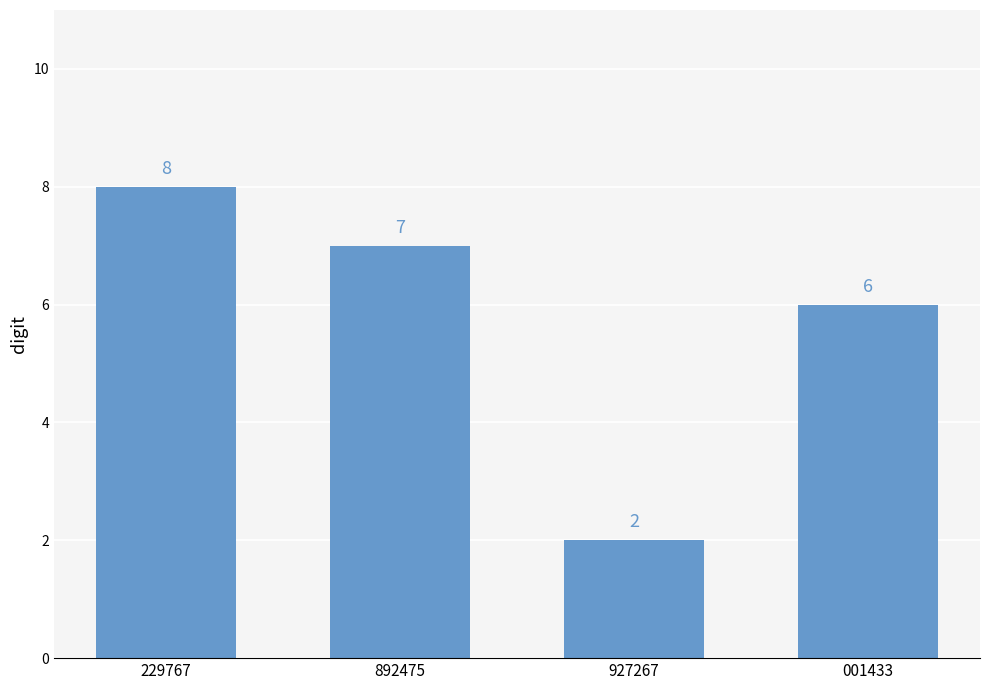

True or false: the data shows 3 at 927267.

False